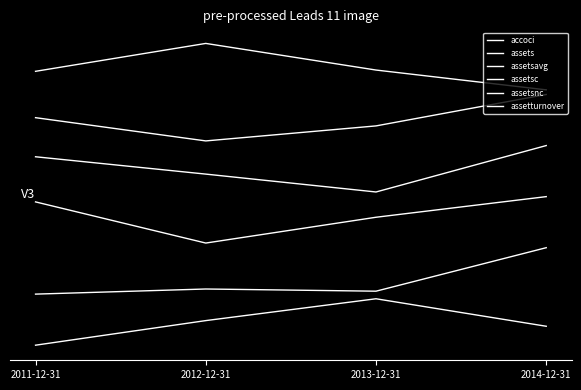

Reading right to left, extract all data points from this chart.

accoci: 10.0	10.9	12.0	10.8
assets: 9.8	8.4	7.8	8.8
assetsavg: 7.6	5.6	6.4	7.1
assetsc: 5.4	4.5	3.4	5.2
assetsnc: 3.2	1.3	1.4	1.2
assetturnover: -0.2	1.0	0.1	-1.0